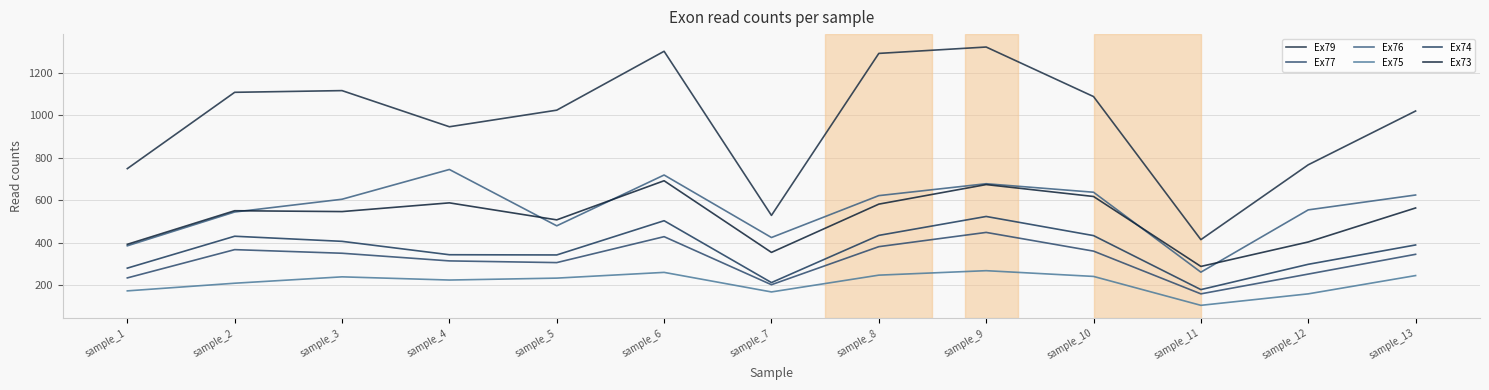

True or false: Ex73 has more than 2 points higher than both neighbors.

True